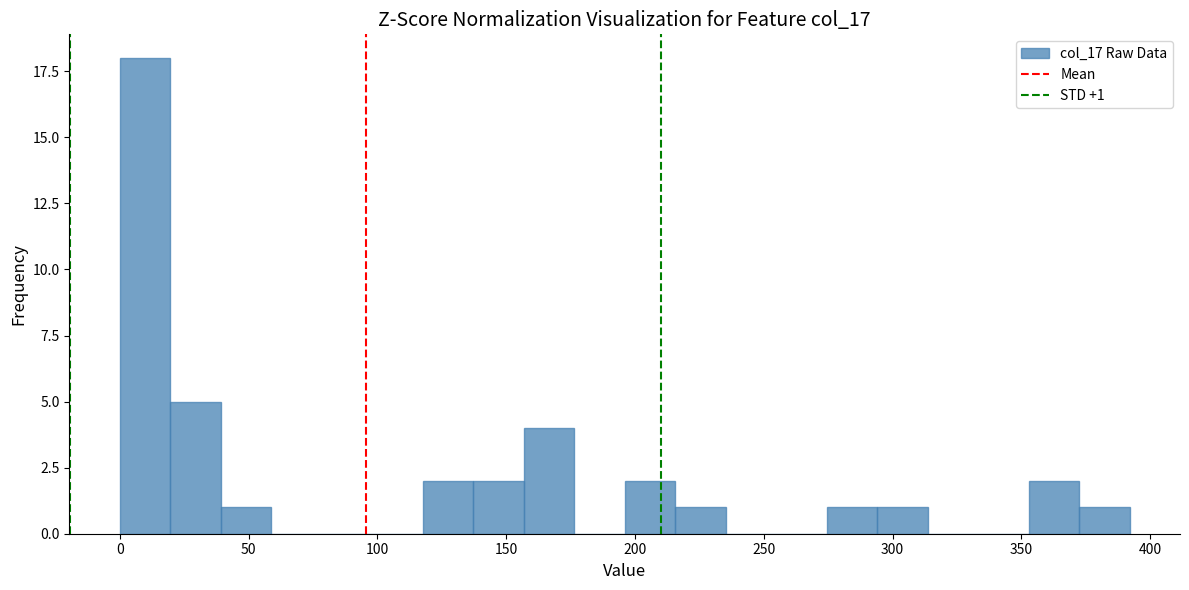

Read against the x-axis, roughly where is the centre of the tallest bar?

10